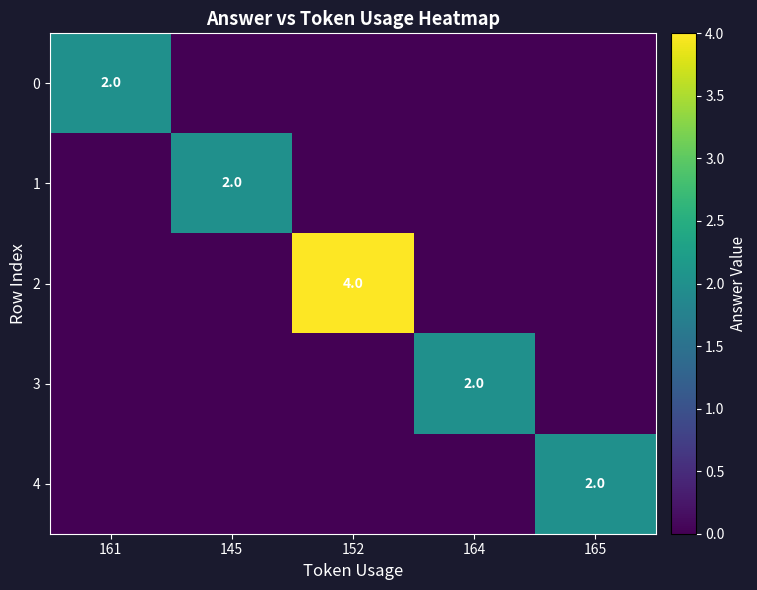

Is it true that 2 equals 4 at 152?

True